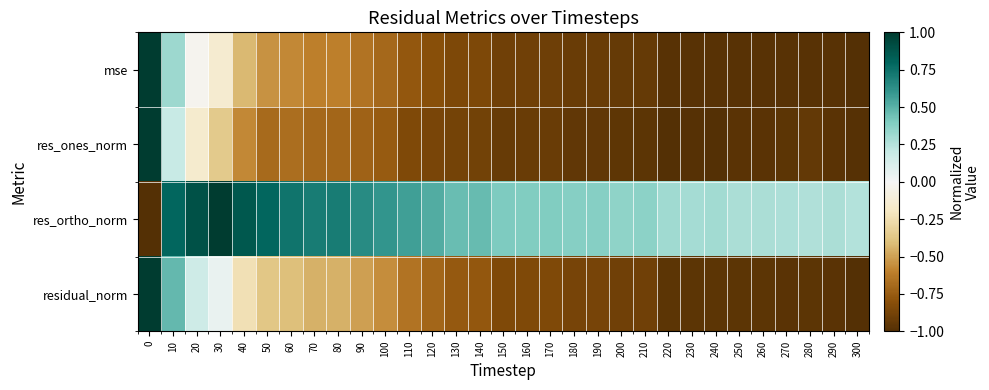

What is the greatest value displayed?

1.0